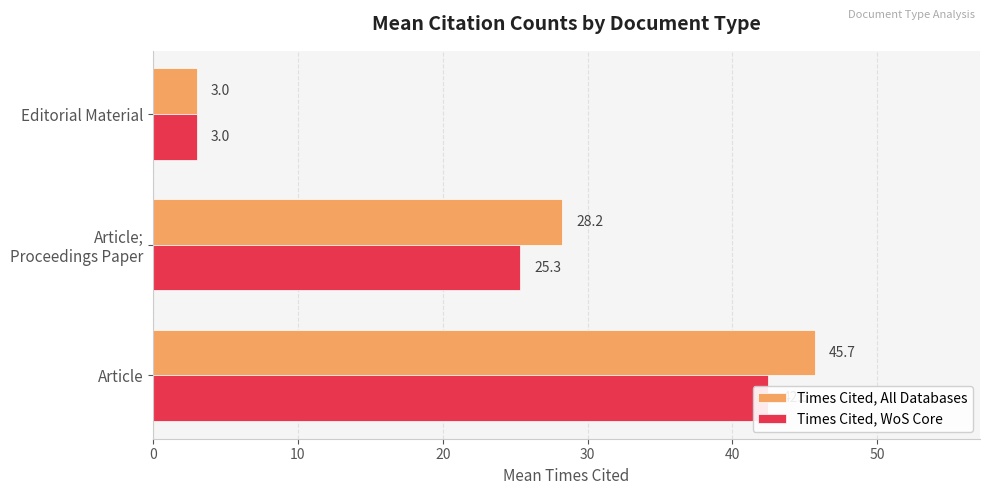

Rank the series by their maximum value, from highest to lowest.

Times Cited, All Databases, Times Cited, WoS Core